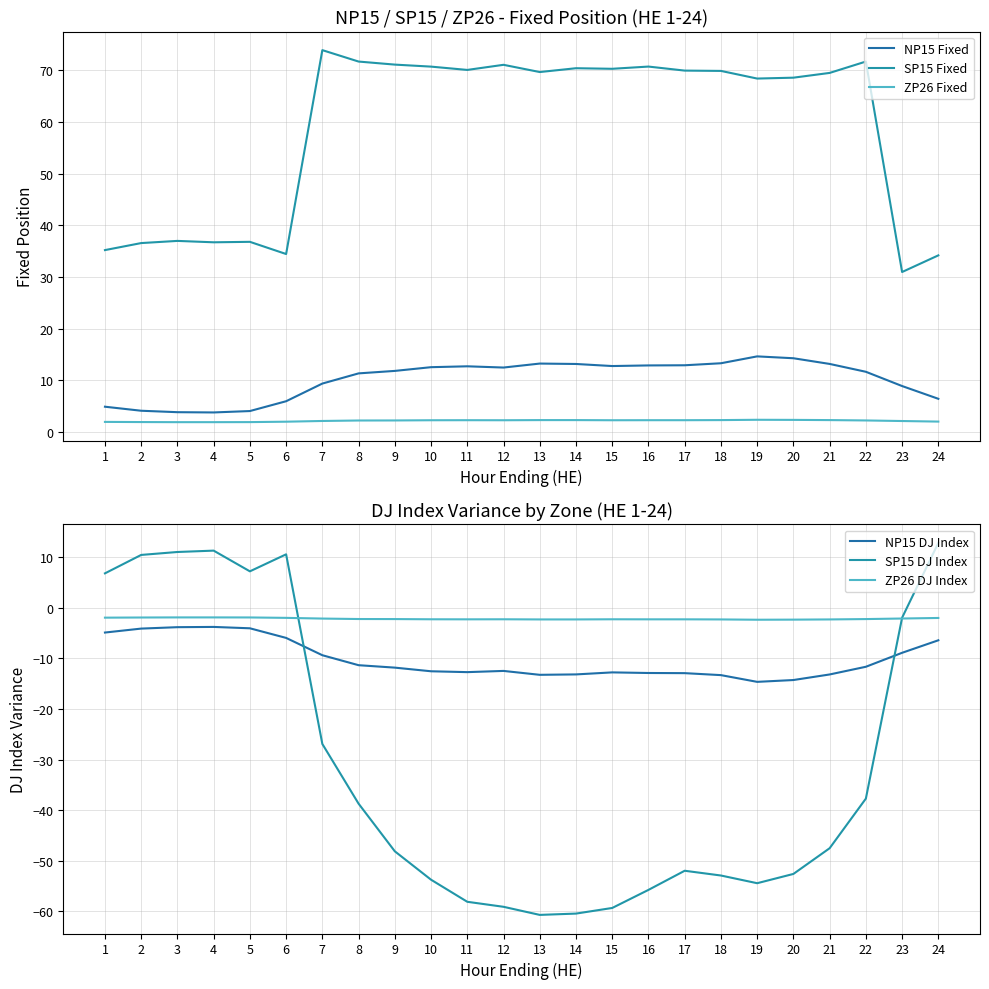

What is the value of the NP15 Fixed point at the 20th from the left?

14.3